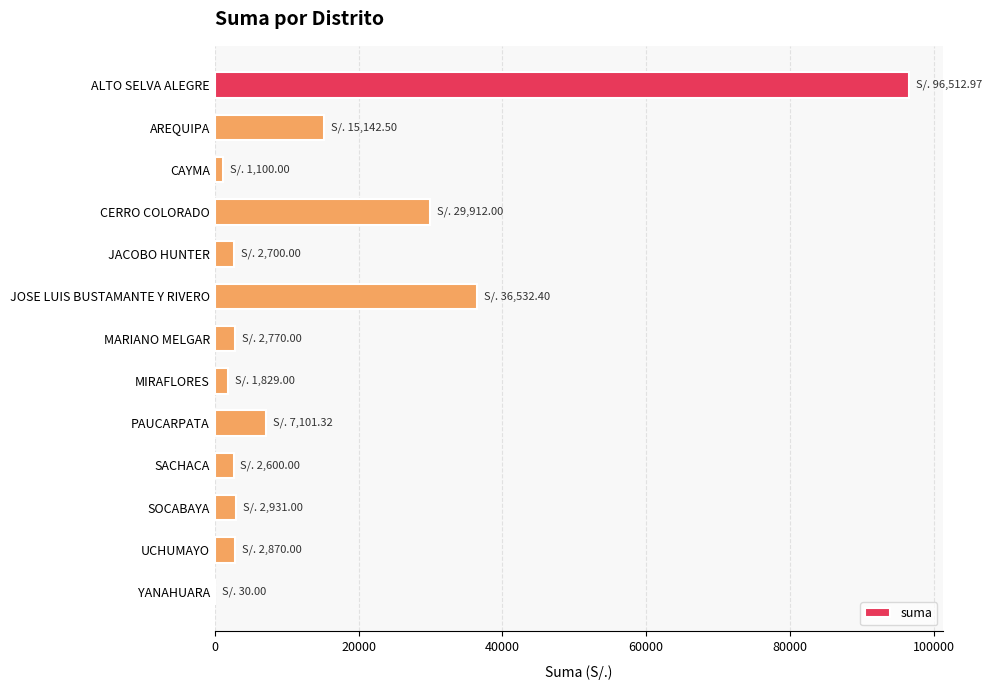

At which category does the chart reach its peak across all series?

ALTO SELVA ALEGRE